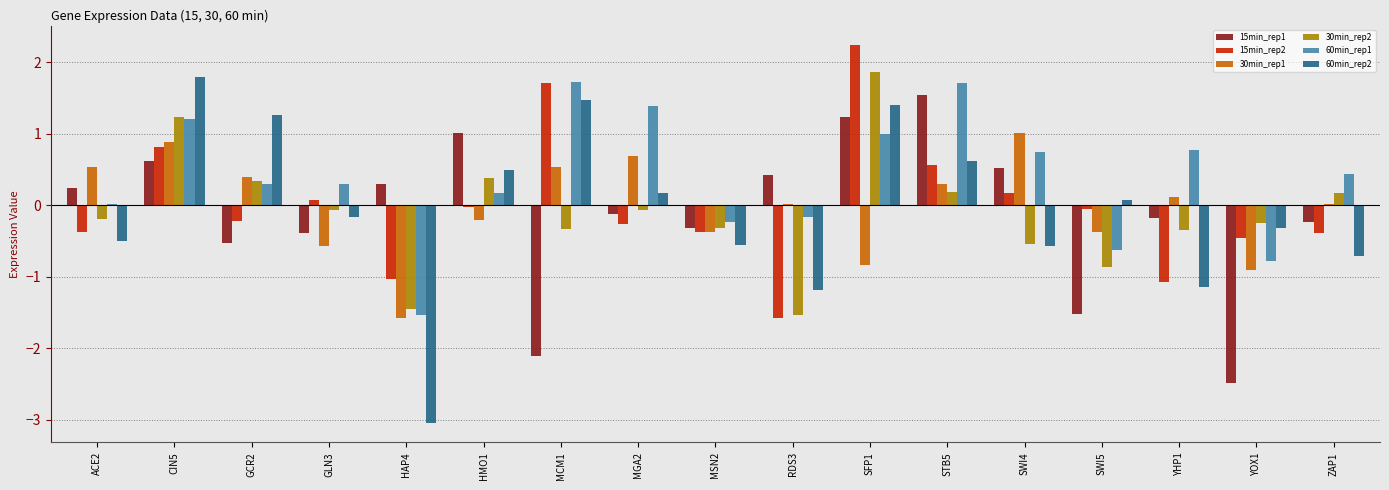

What is the sum of all 60min_rep1 values?

6.4